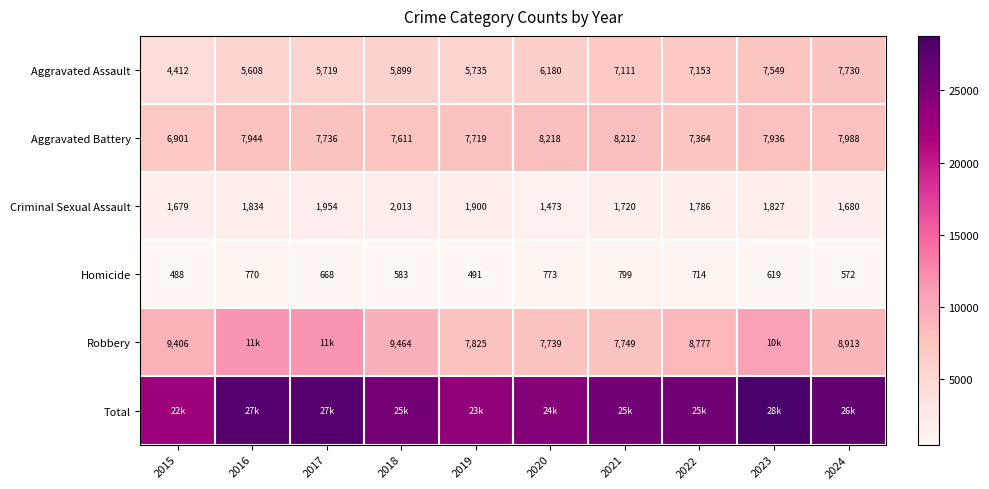

What is the total value across all series at 2021?

51182